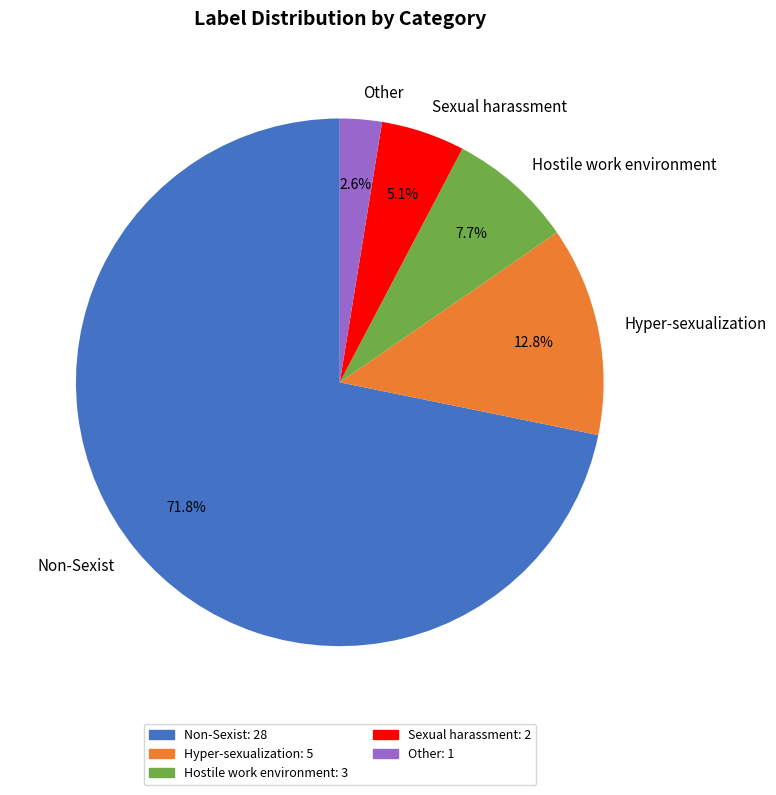

Is there any slice that represents more than half of the pie?

Yes